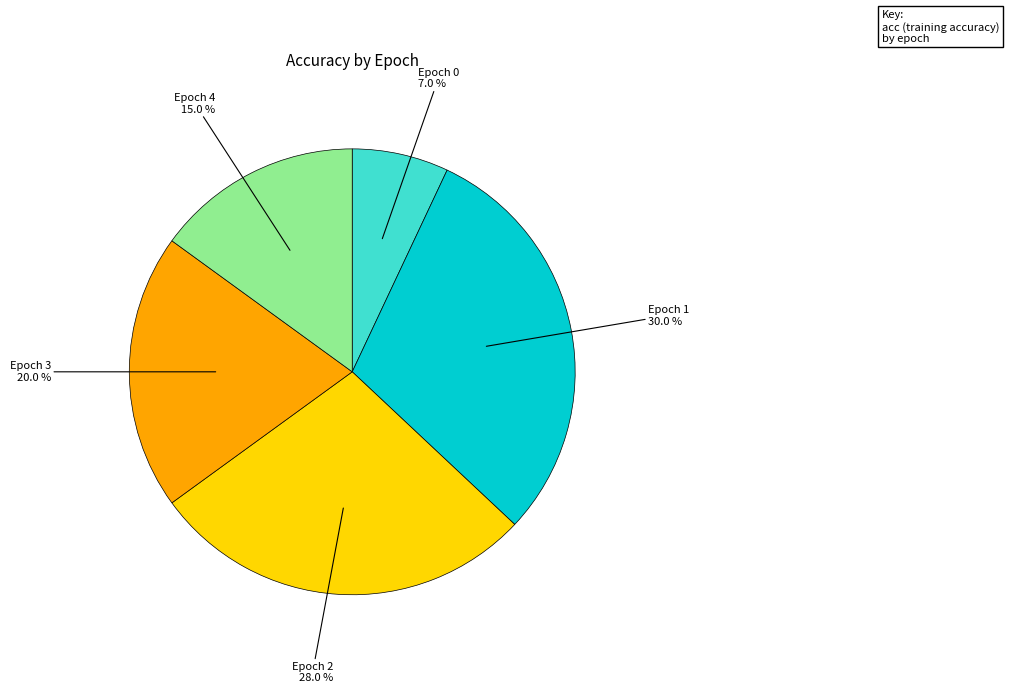

How many slices are in this pie chart?

5